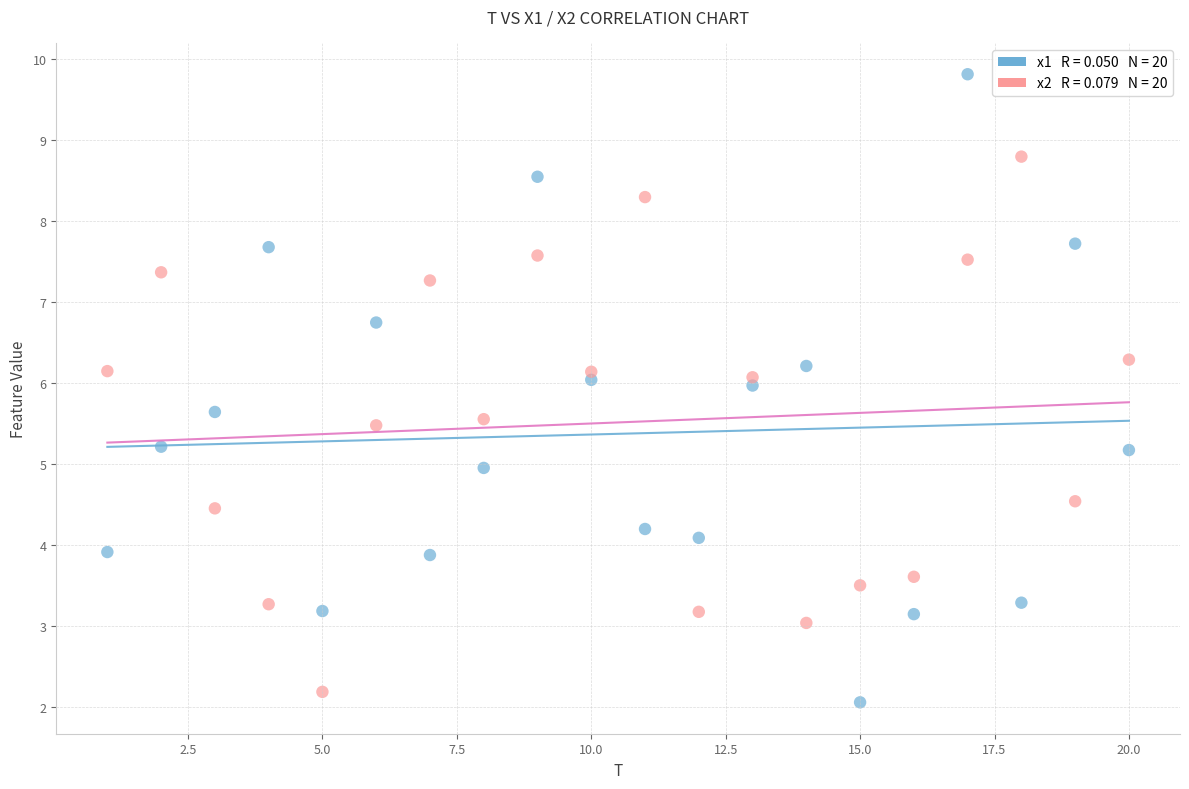

Across all data points, what is the range of X values (max minus min)?

19.0